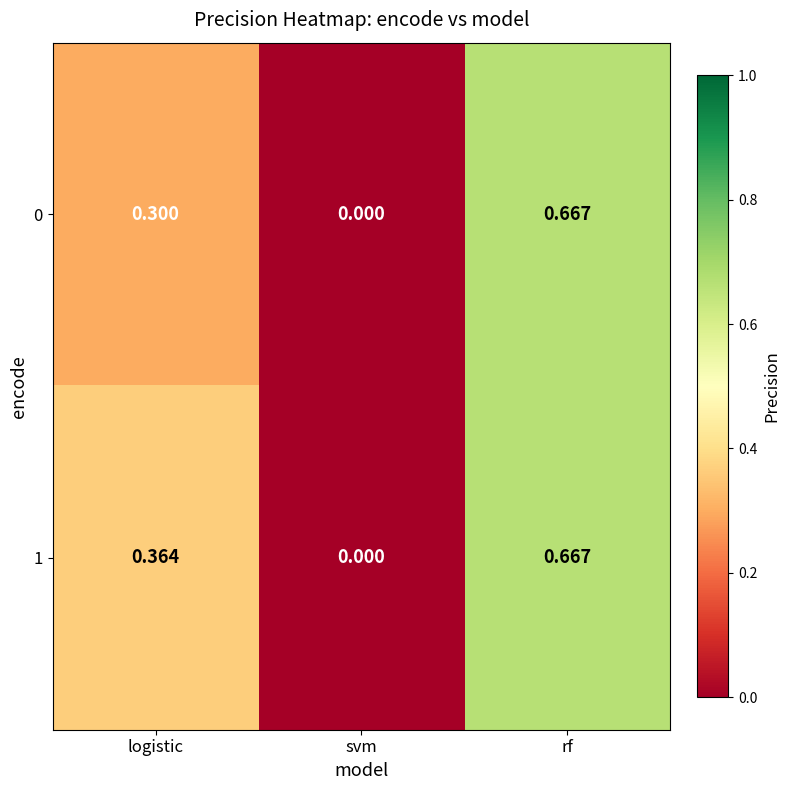

Where is 0 nearest to the value 0?

svm